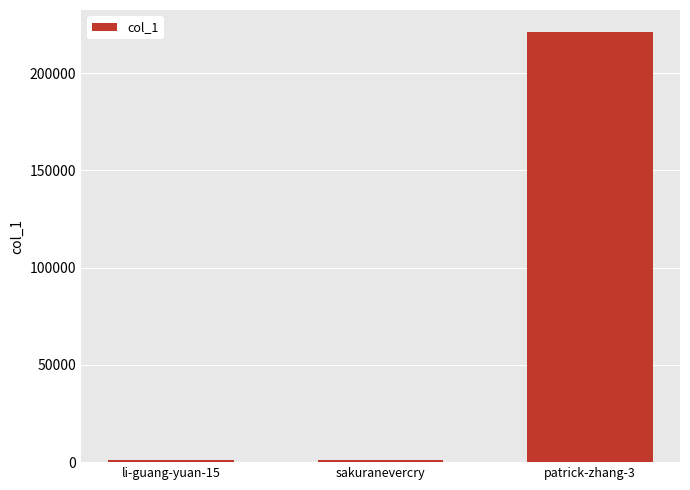

Where is the data nearest to the value 111100?

li-guang-yuan-15